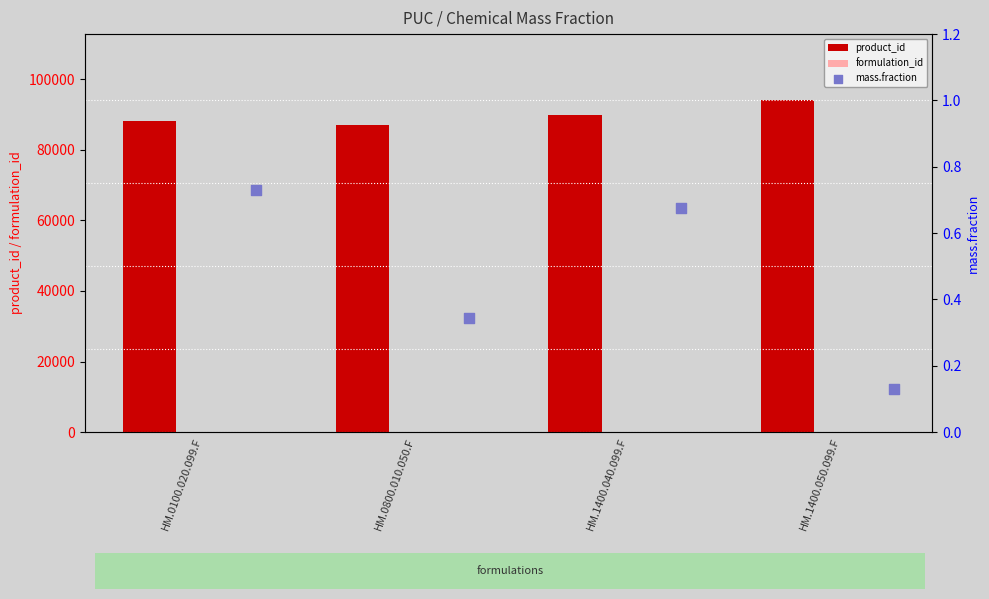

Which series has the widest spread of Y values?

product_id